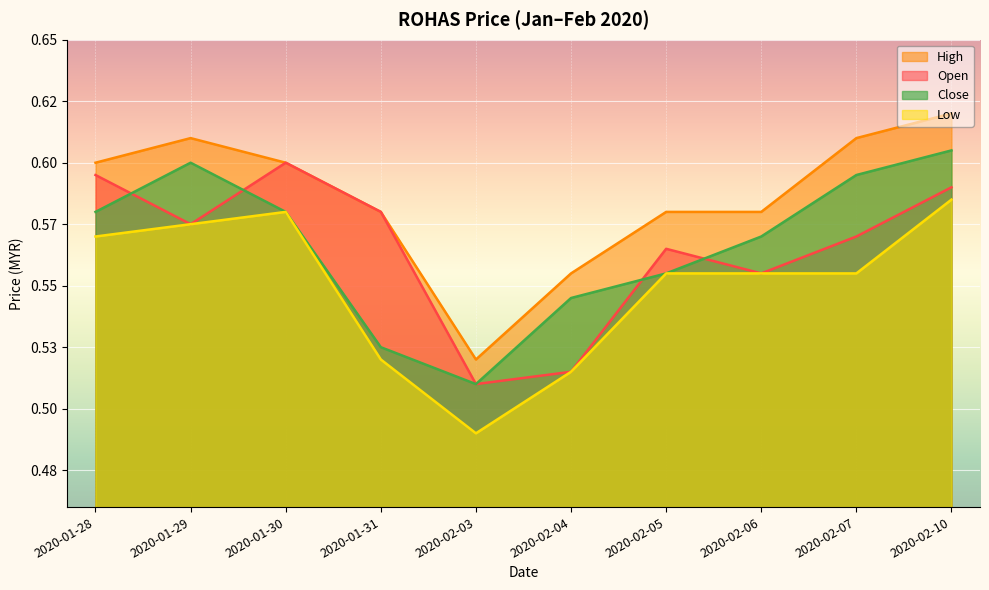

True or false: high has more than 1 points higher than both neighbors.

False